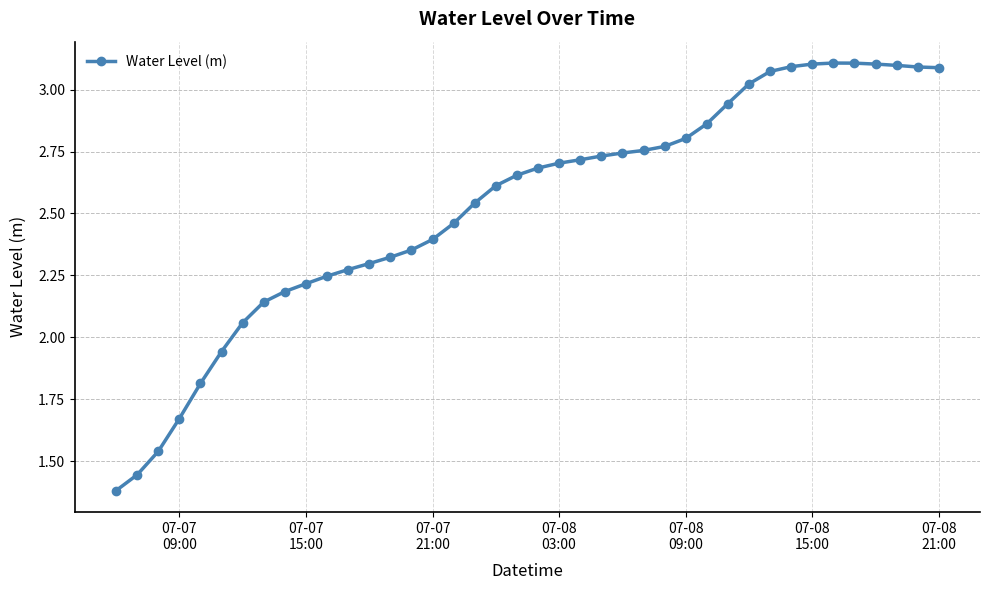

What is the sum of all values?

101.2